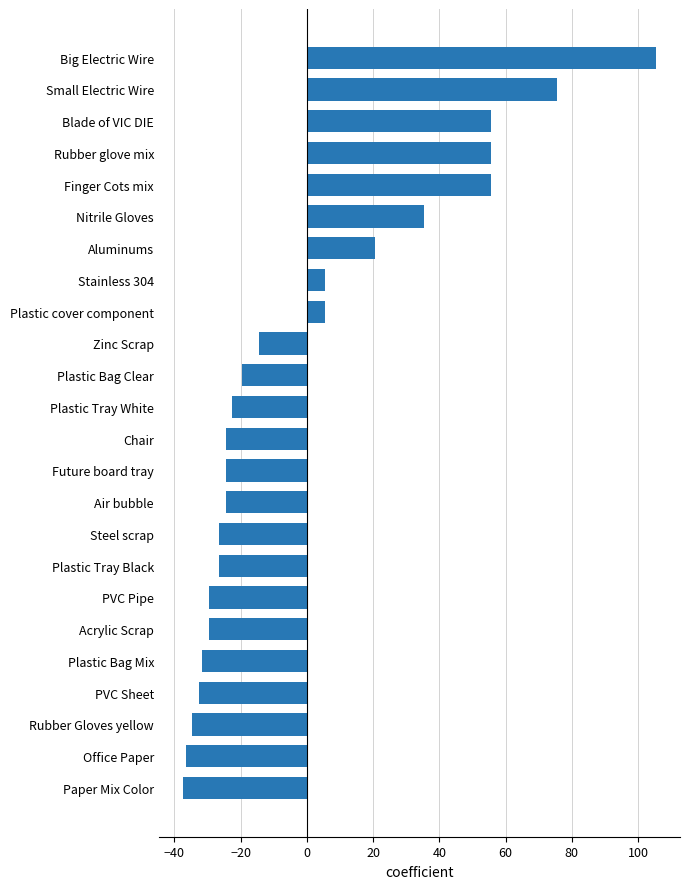

Which label corresponds to the largest value in the chart?

Big Electric Wire